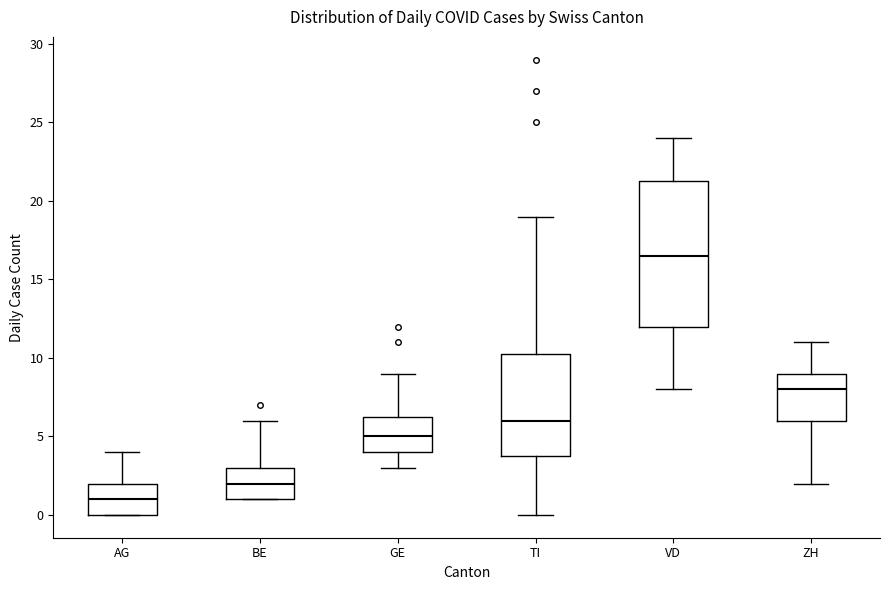

Which box has the lowest median line?

AG